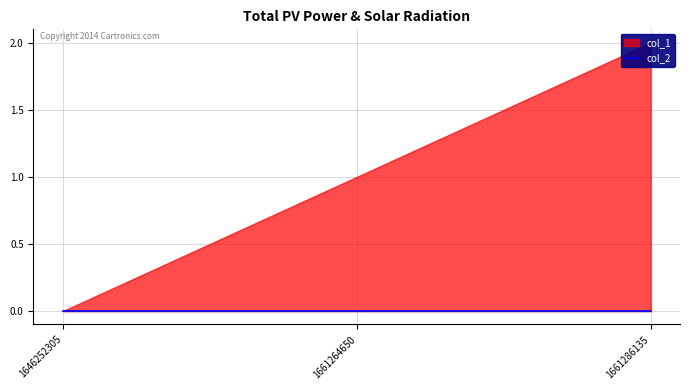

What is the spread (max minus min) of values at 1661264650?

1